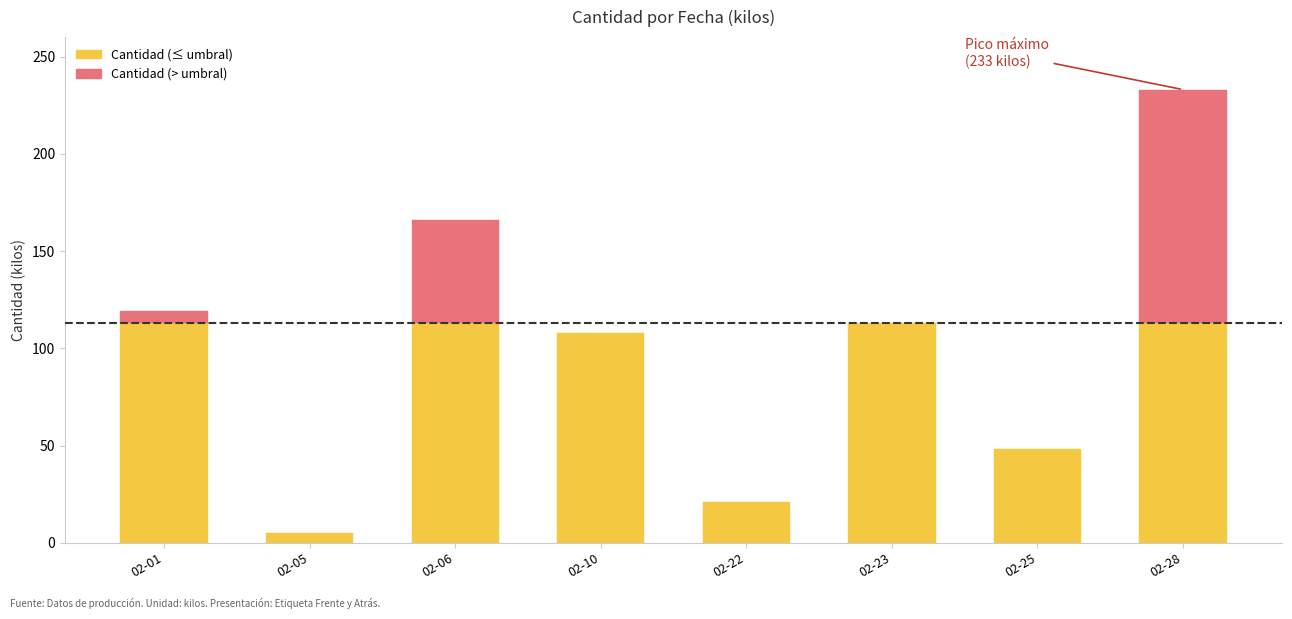

What is the sum of the values at 2018-02-06 and 2018-02-23?

279